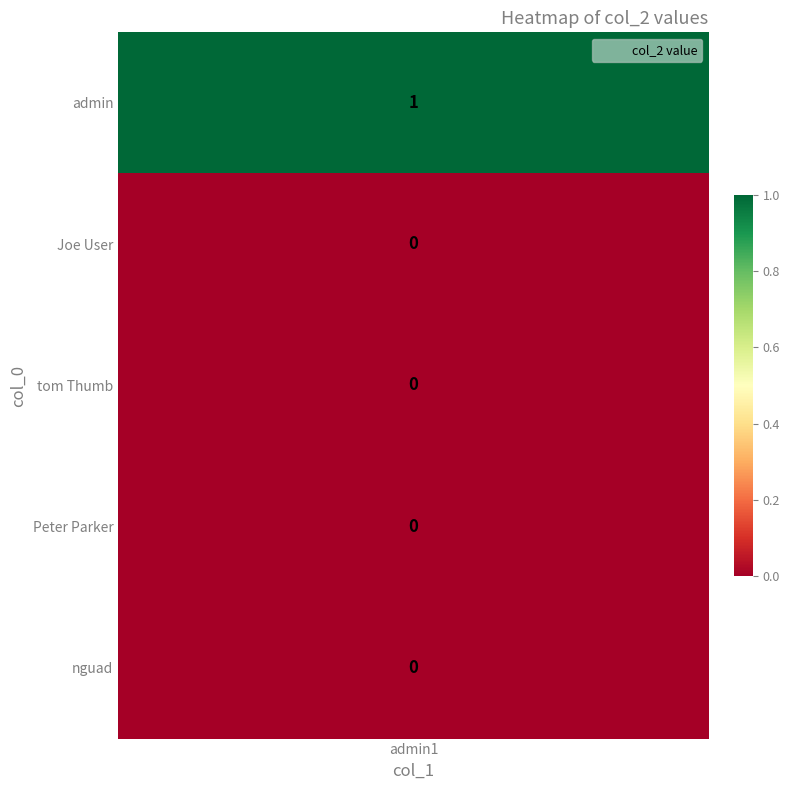

What is the sum of all values?

1